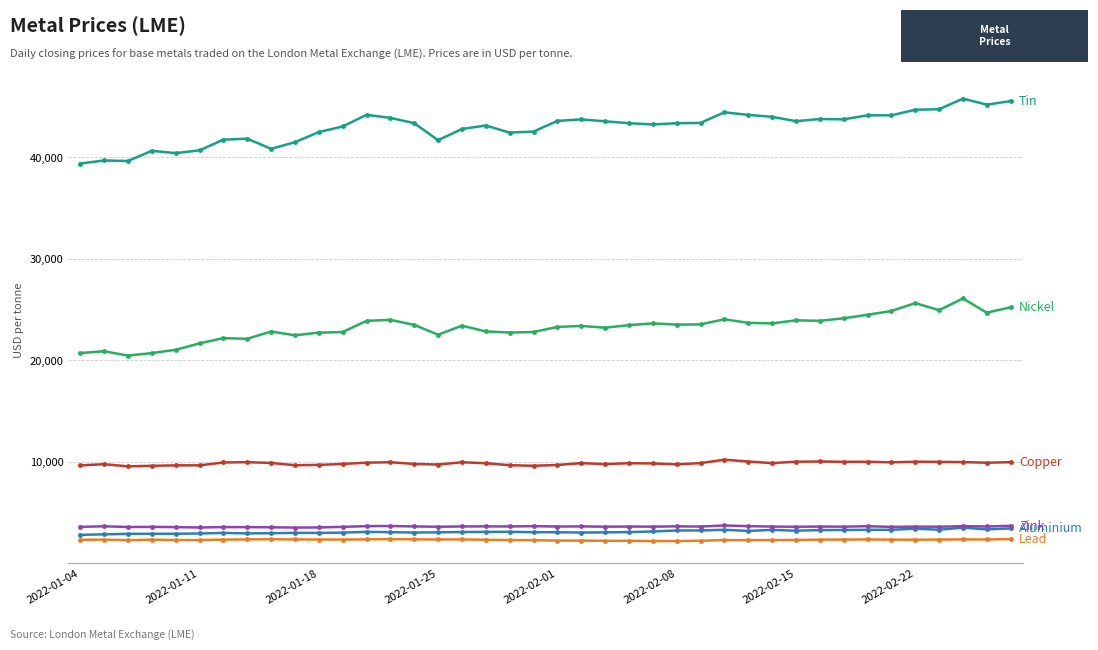

What is the minimum value shown in the chart?

2199.0